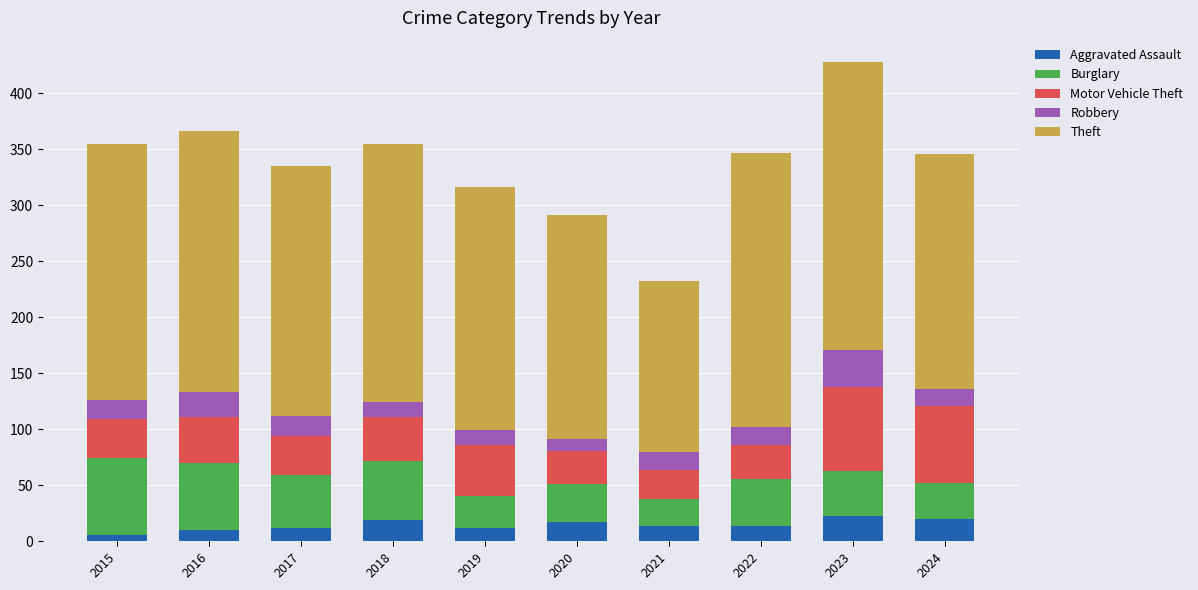

At which label does Aggravated Assault first exceed 14?

2018